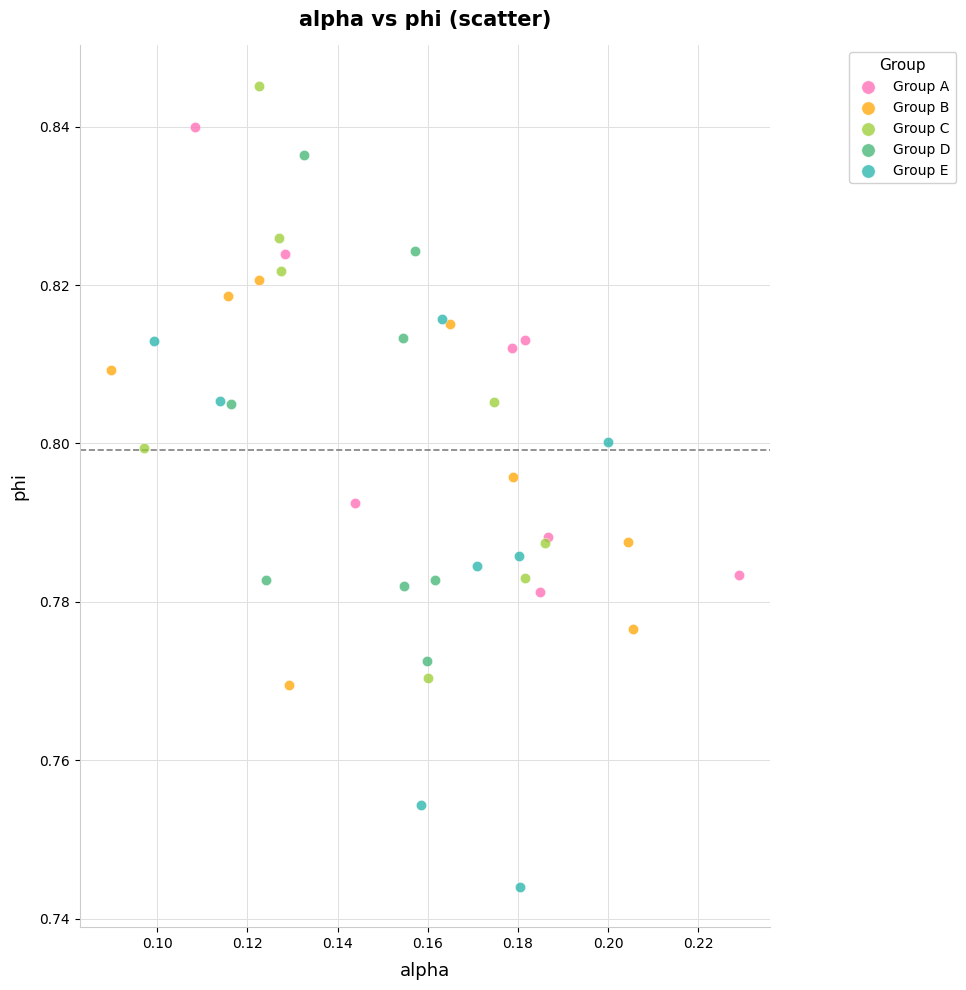

Which series contains the highest Y value?

Group C